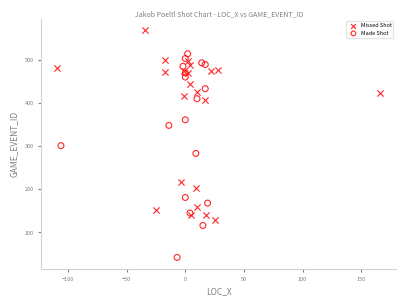

Which series reaches the minimum Y coordinate?

Made Shot